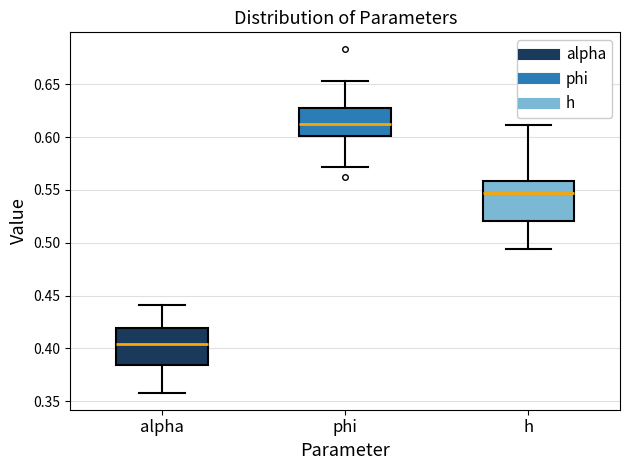

Which box's median line is the lowest?

alpha